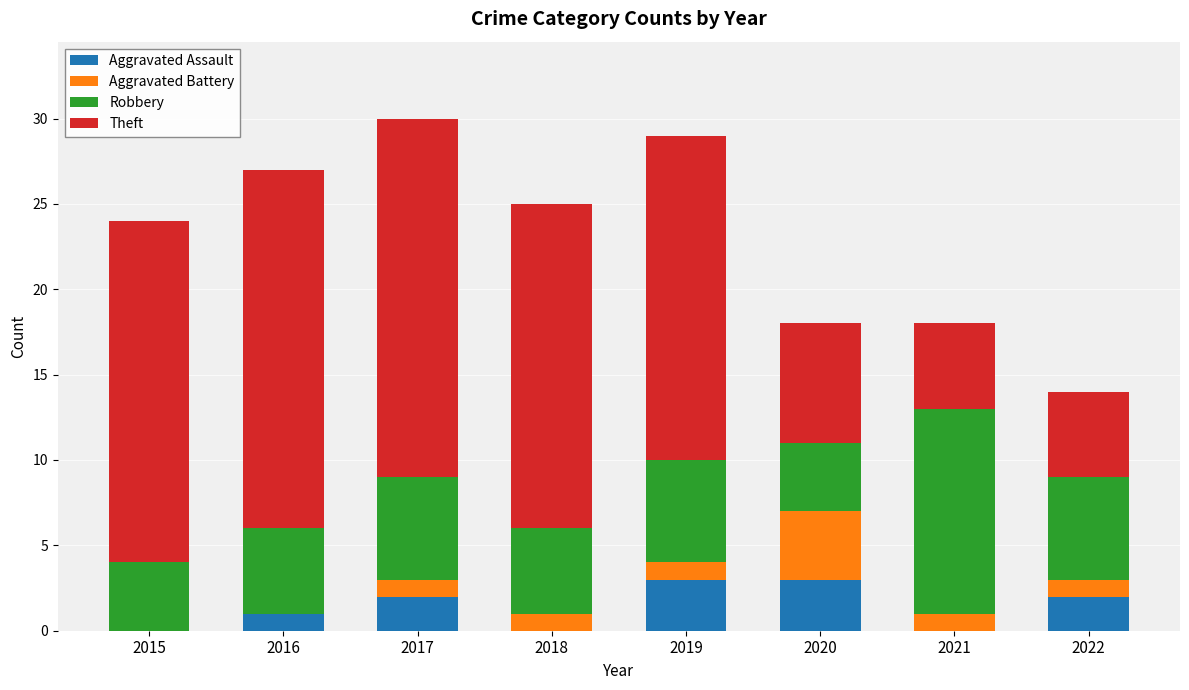

True or false: Aggravated Assault has a value of 5 at 2020.

False